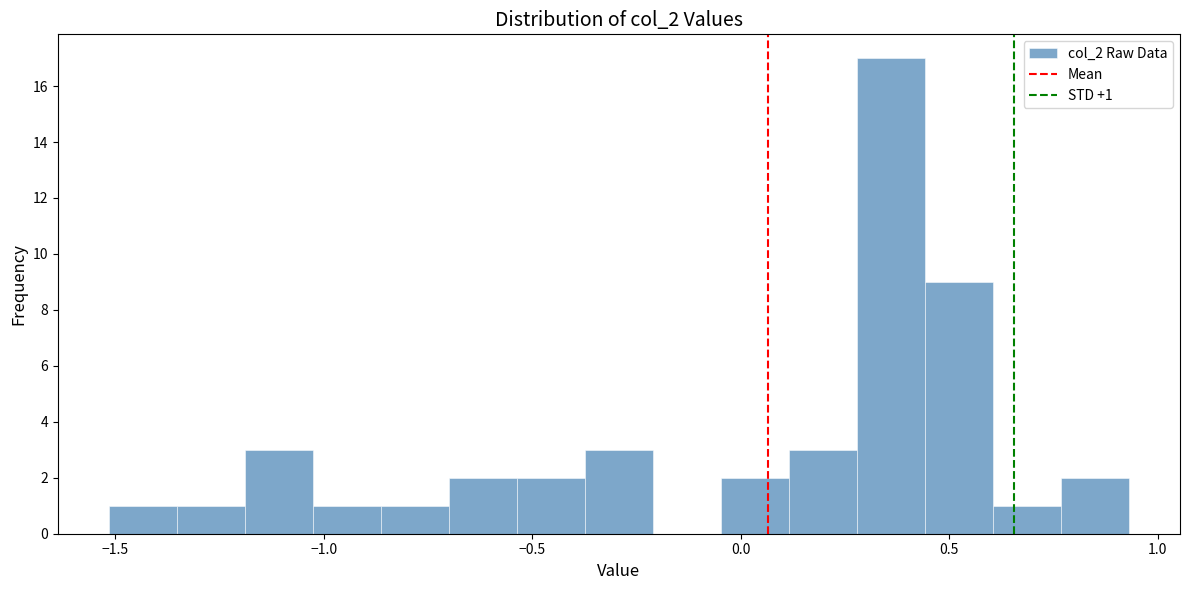

Read against the x-axis, roughly where is the centre of the tallest bar?

0.35